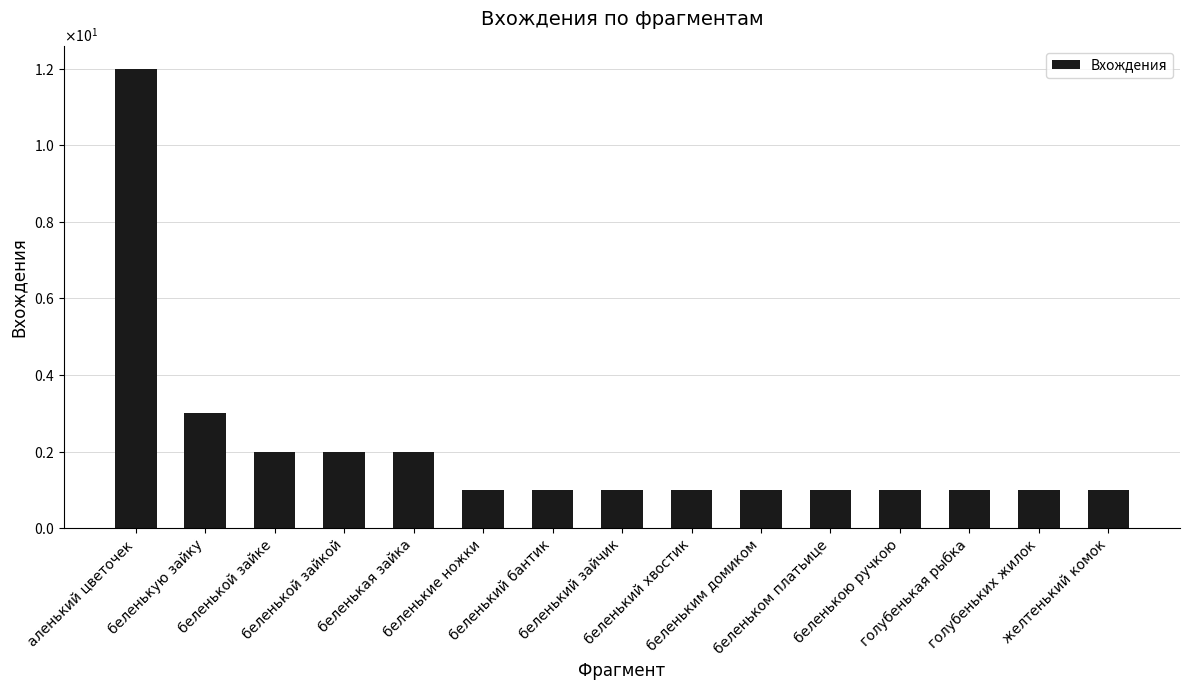

What is the value of the 12th bar from the left?

1